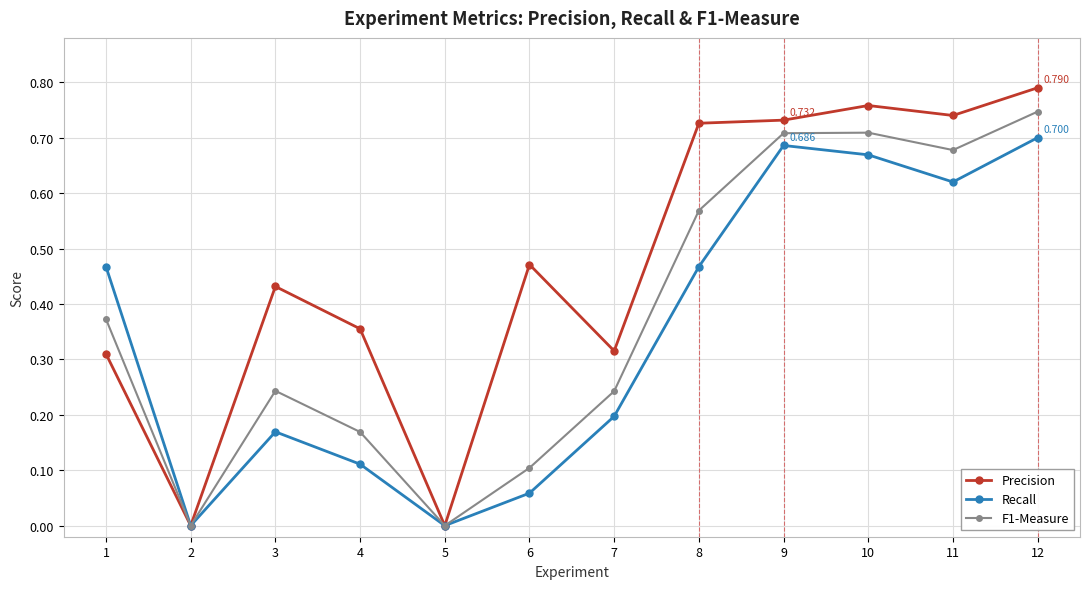

Which series has the largest total across all categories?

Precision